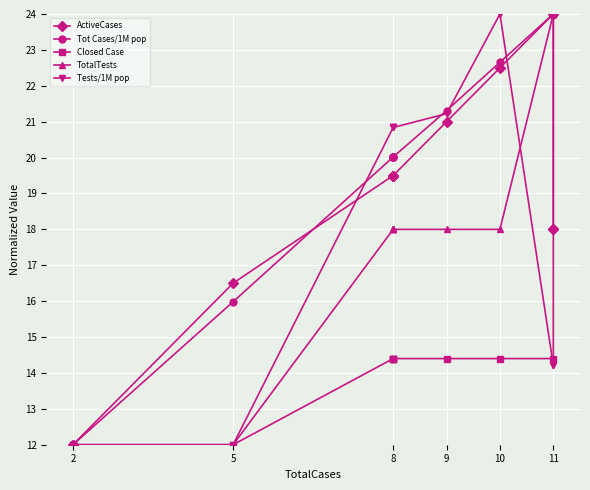

Reading left to right, what are all the values shown in this chart?

ActiveCases: 12.0	12.0	16.5	19.5	19.5	19.5	19.5	21.0	22.5	24.0	18.0	18.0
Tot Cases/1M pop: 12.0	12.0	16.0	20.0	20.0	20.0	20.0	21.3	22.7	24.0	24.0	24.0
Closed Case: 12.0	12.0	12.0	14.4	14.4	14.4	14.4	14.4	14.4	14.4	24.0	24.0
TotalTests: 12.0	12.0	12.0	18.0	18.0	18.0	18.0	18.0	18.0	24.0	24.0	24.0
Tests/1M pop: 12.0	12.0	12.0	20.8	20.8	20.8	20.8	21.2	24.0	14.2	14.2	14.2